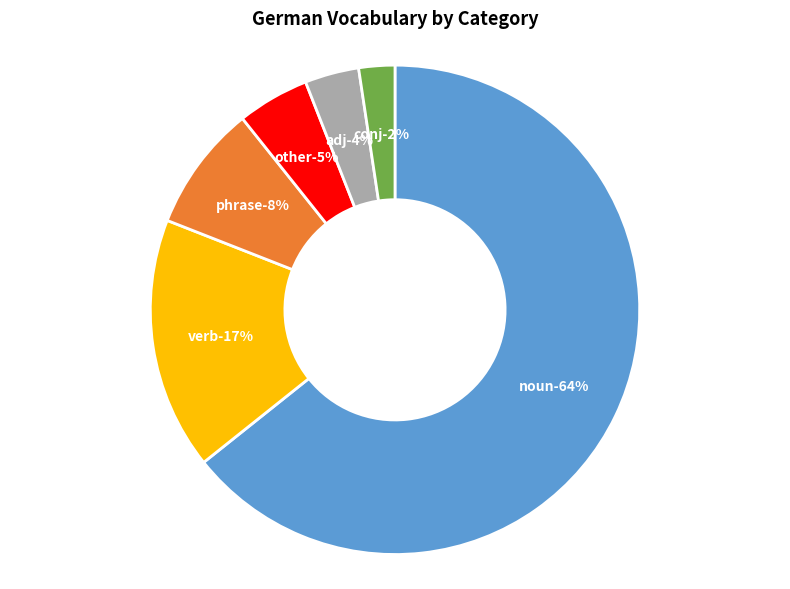

What is the largest slice in the pie chart?

noun